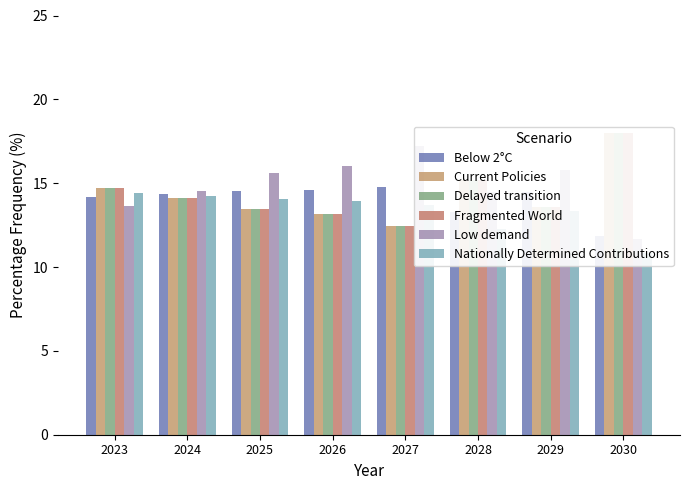

What is the minimum value shown in the chart?

10.8